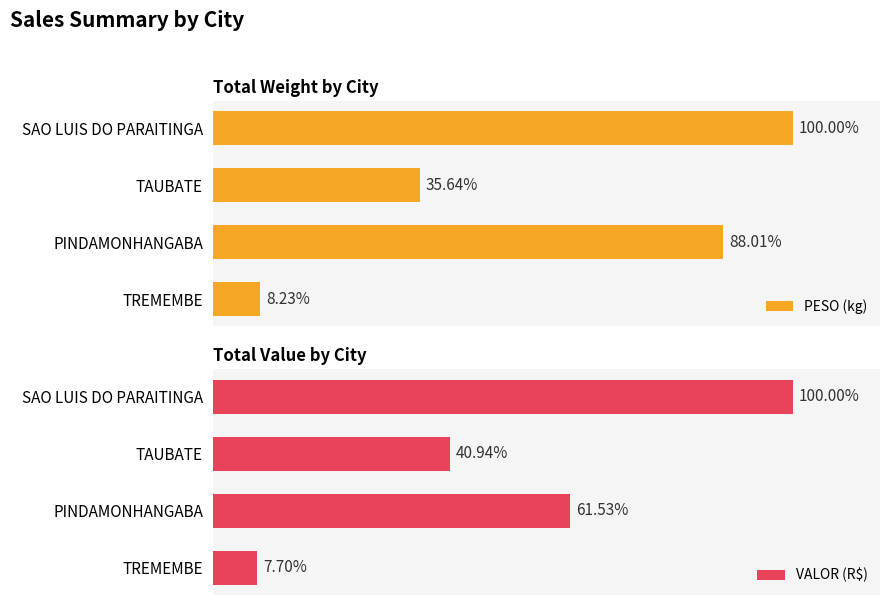

How many distinct data groups are displayed?

2